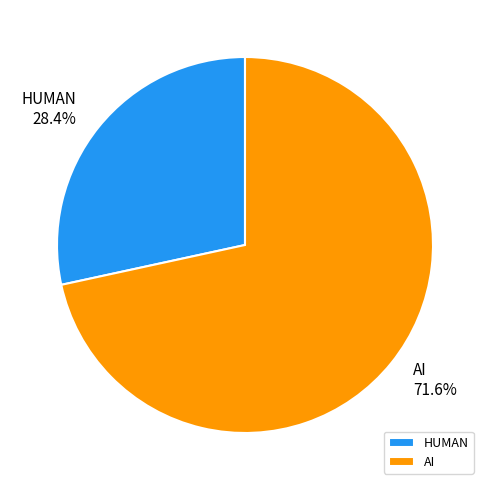

What is the largest slice in the pie chart?

AI